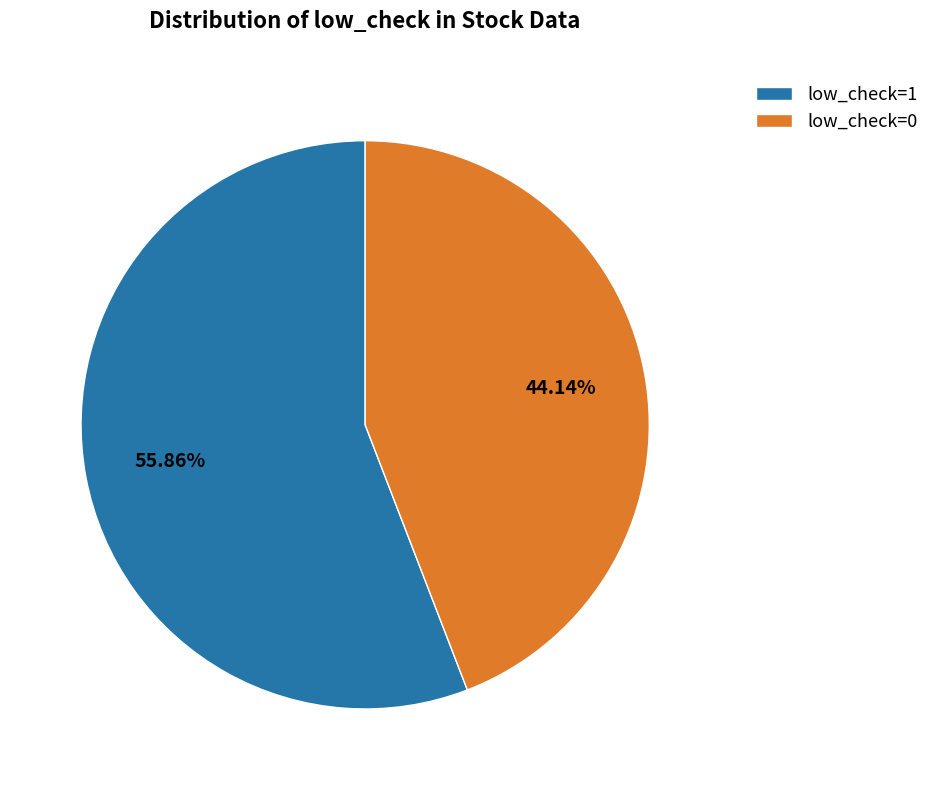

The low_check=1 slice represents 66% of the pie. True or false?

False